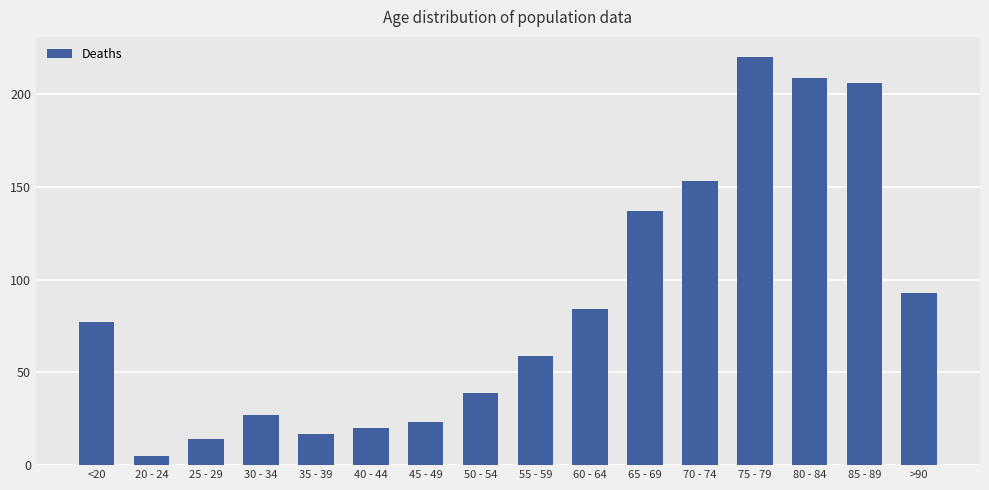

Between 40 - 44 and 50 - 54, which is larger?

50 - 54